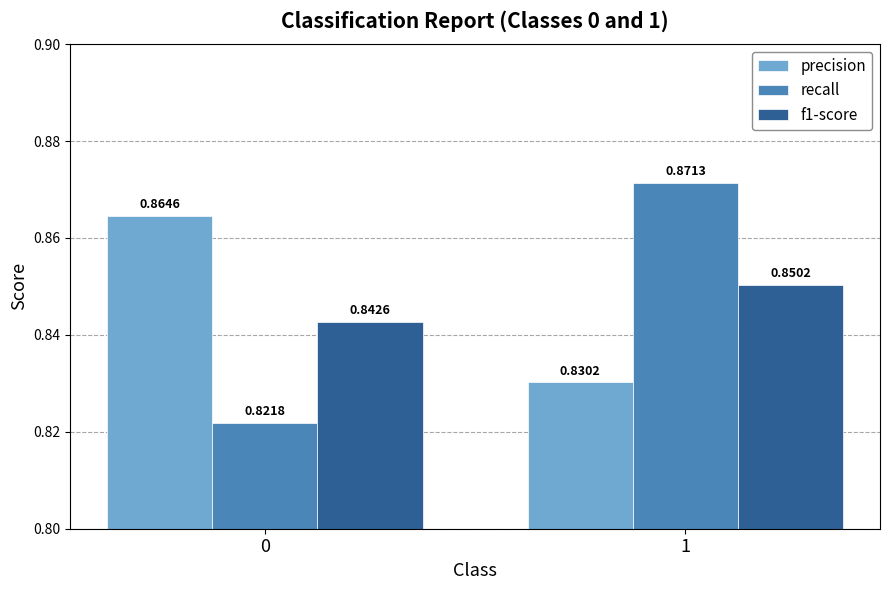

Between 0 and 1, which series saw the biggest shift?

recall